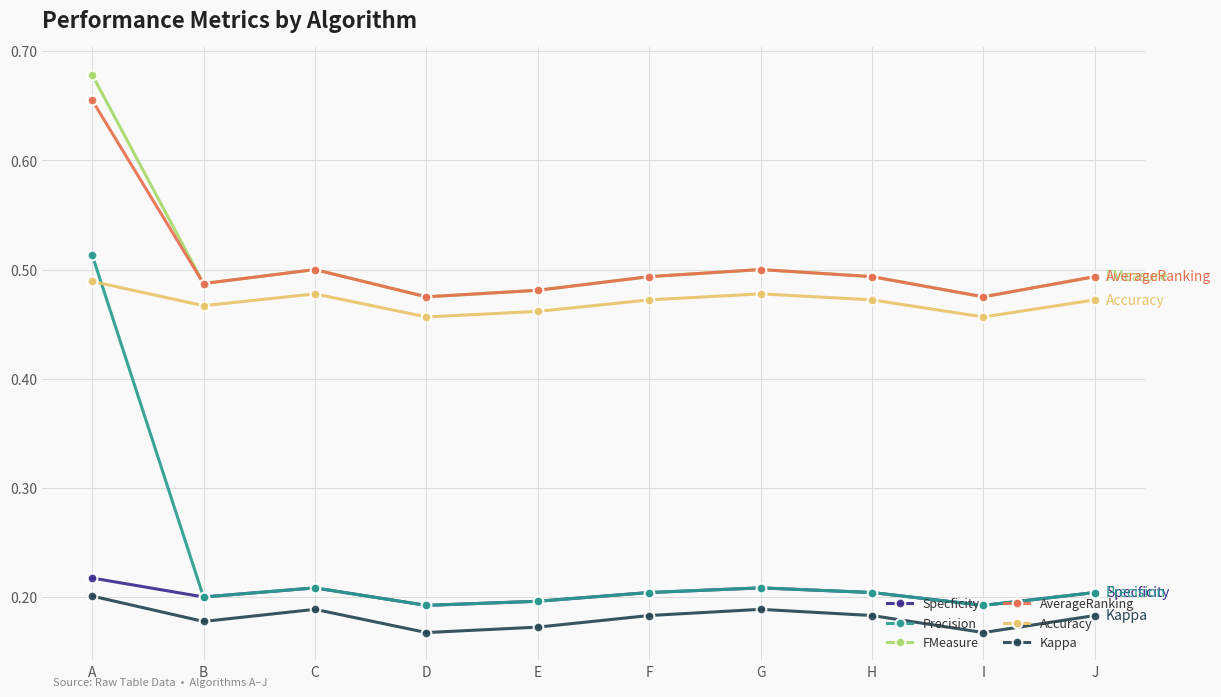

Which category has the highest value in the Precision series?

A